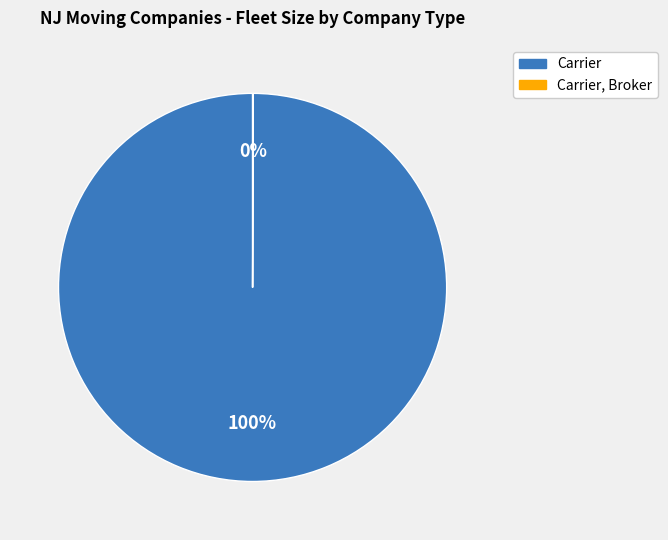

To the nearest percent, what is the difference between the largest and smallest slice percentages?

100%